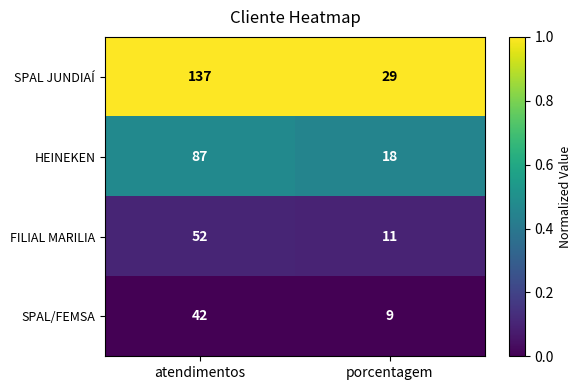

Which series changed the most between atendimentos and porcentagem?

SPAL JUNDIAÍ